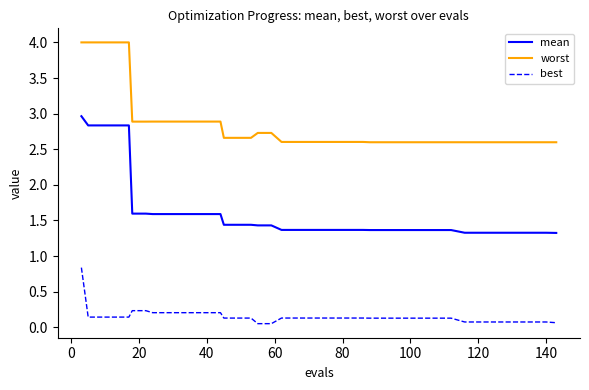

Which series has the widest spread of values?

mean